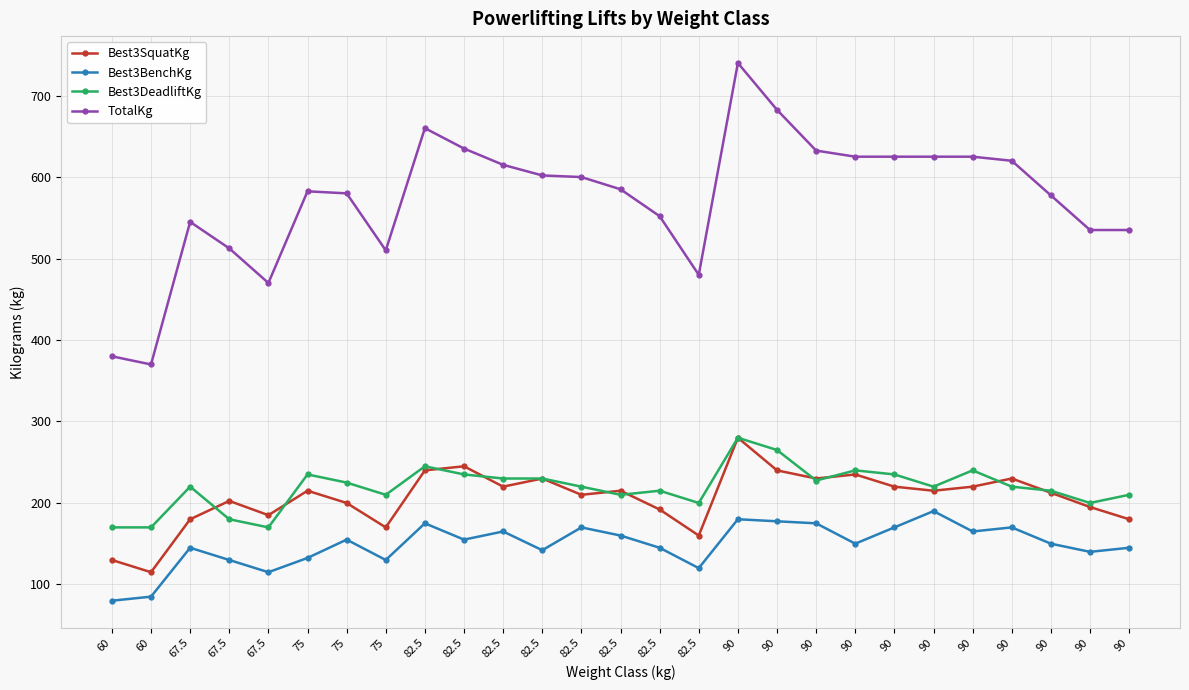

Does the chart have visible grid lines?

Yes